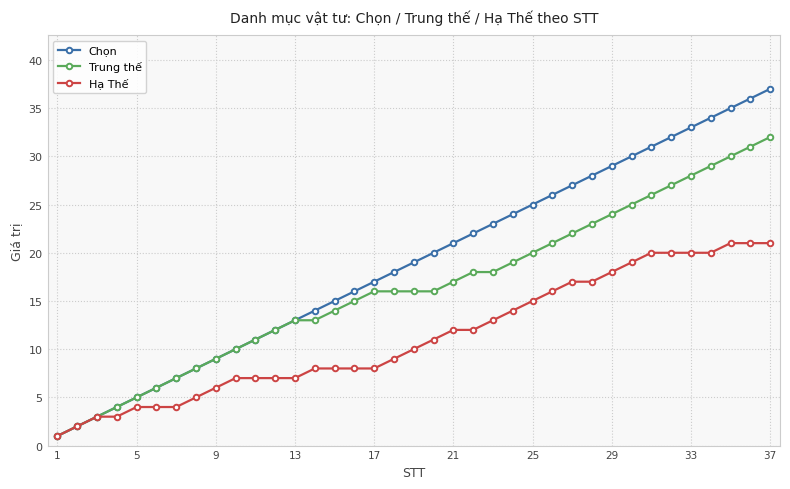

Which series has the largest total across all categories?

Chọn